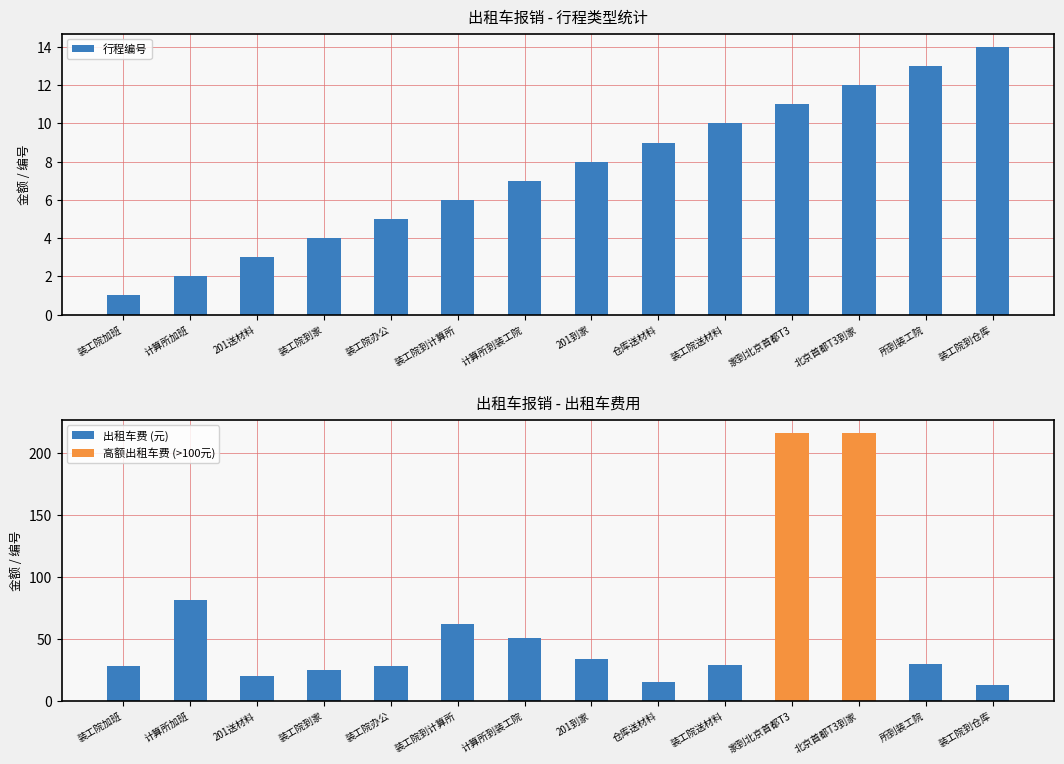

Are the bars grouped side by side (vs. stacked)?

Yes